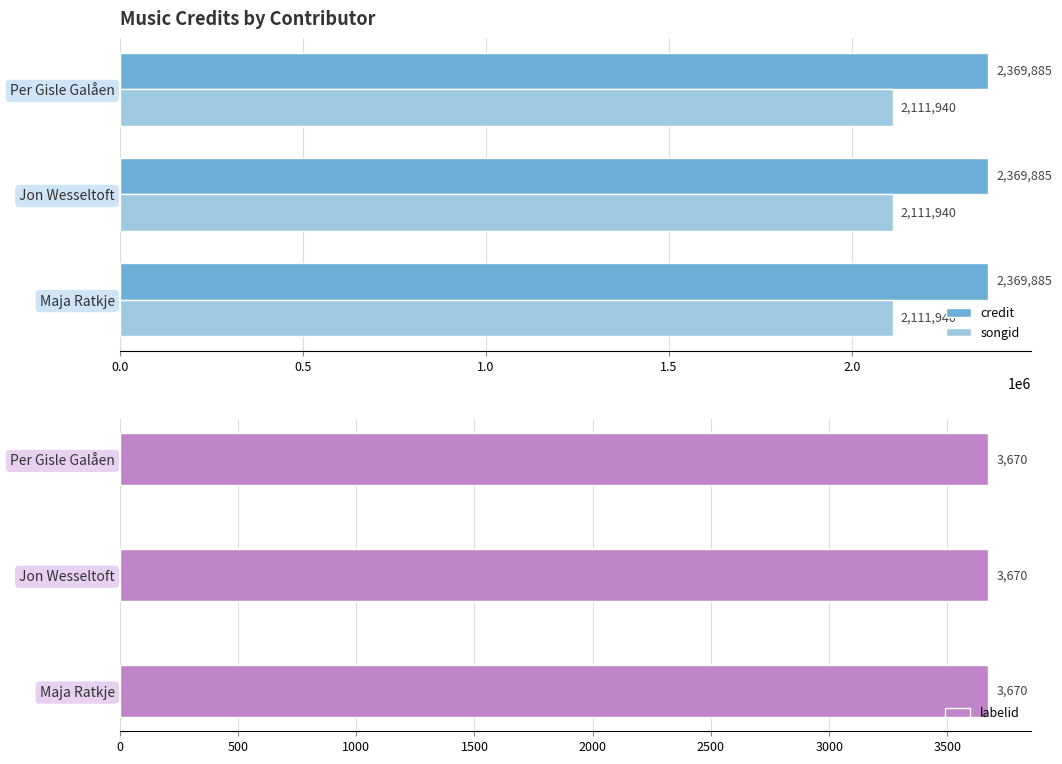

What is the sum of the credit values at Jon Wesseltoft and Per Gisle Galåen?

4739770